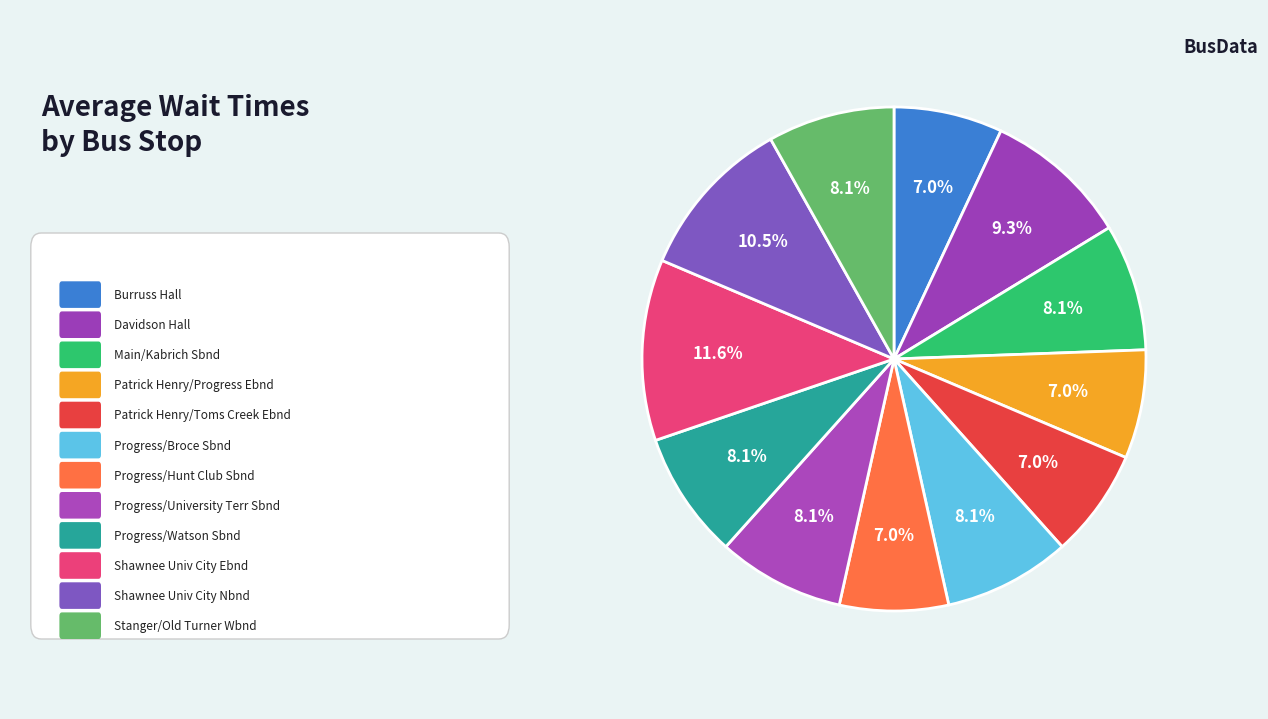

Count the number of slices in the pie.

12